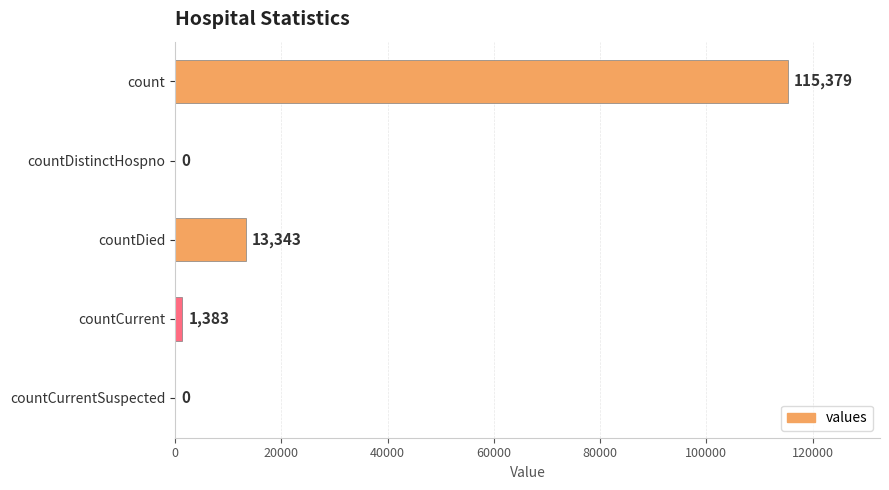

Reading bottom to top, list all the values displayed in this chart.

countCurrentSuspected=0	countCurrent=1383	countDied=13343	countDistinctHospno=0	count=115379